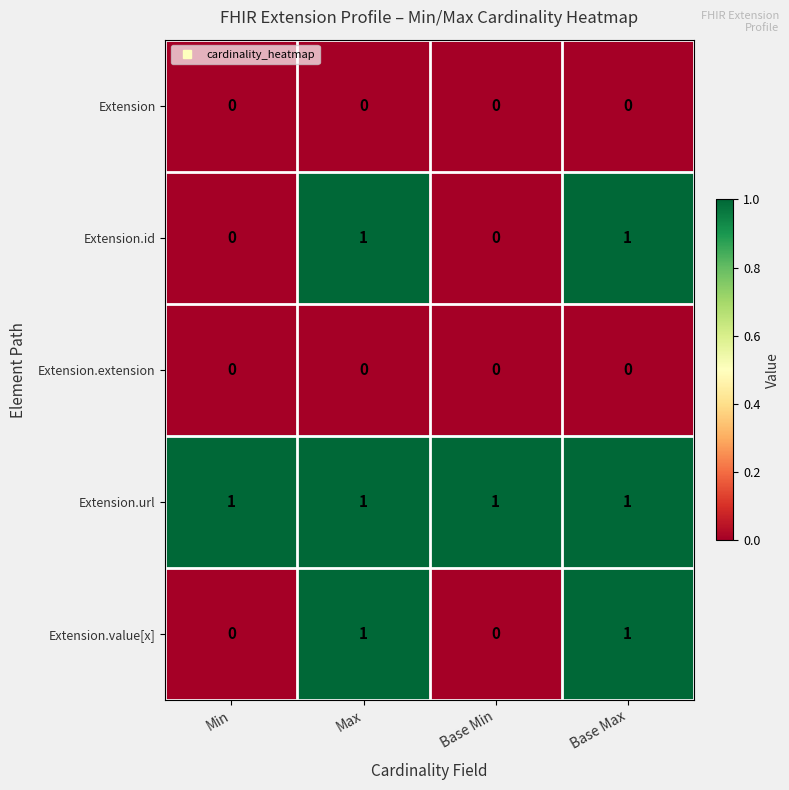

Reading left to right, transcribe all the data shown in this chart.

Extension: Min=0	Max=0	Base Min=0	Base Max=0
Extension.id: Min=0	Max=1	Base Min=0	Base Max=1
Extension.extension: Min=0	Max=0	Base Min=0	Base Max=0
Extension.url: Min=1	Max=1	Base Min=1	Base Max=1
Extension.value[x]: Min=0	Max=1	Base Min=0	Base Max=1